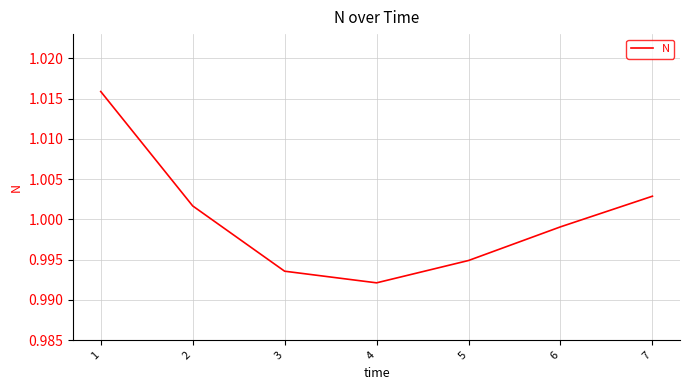

Rank the categories by value from highest to lowest.

1, 7, 2, 6, 5, 3, 4